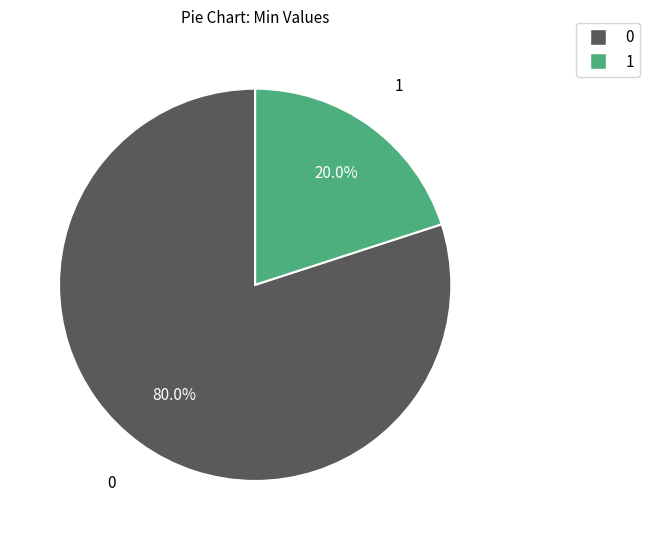

Is there a majority slice in this chart?

Yes